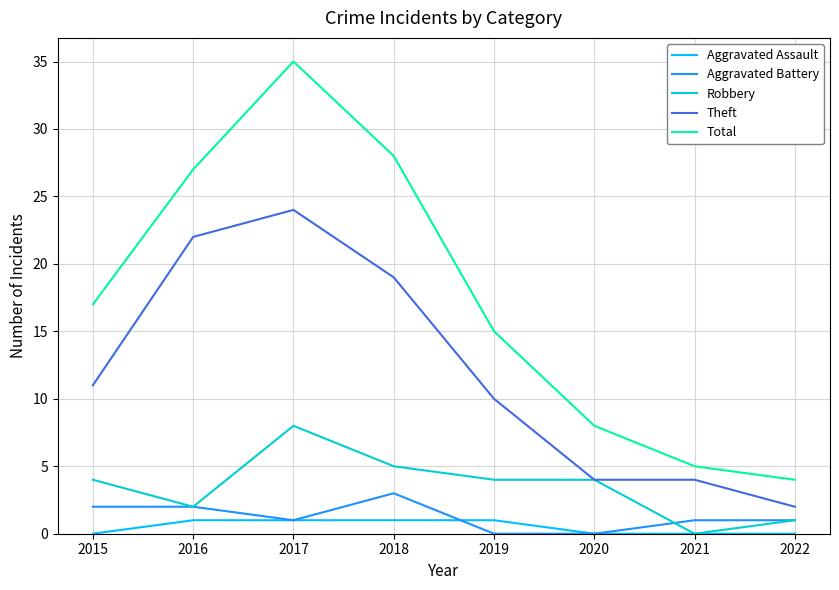

Reading left to right, transcribe all the data shown in this chart.

Aggravated Assault: 0	1	1	1	1	0	0	0
Aggravated Battery: 2	2	1	3	0	0	1	1
Robbery: 4	2	8	5	4	4	0	1
Theft: 11	22	24	19	10	4	4	2
Total: 17	27	35	28	15	8	5	4